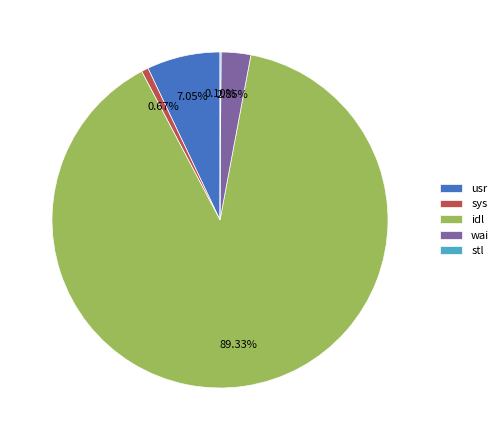

To the nearest percent, what is the combined percentage of sys and wai?

4%